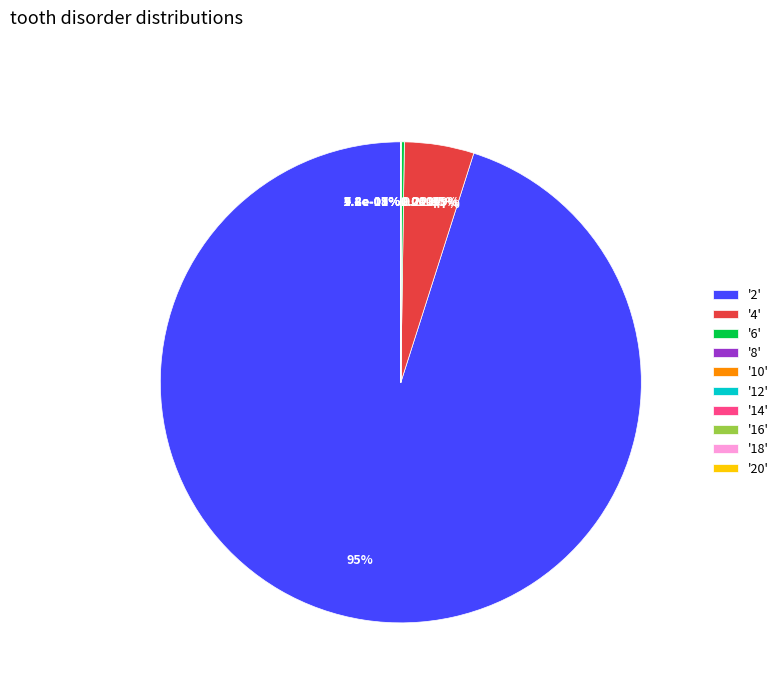

Rank the categories by value from lowest to highest.

20, 18, 16, 14, 12, 10, 8, 6, 4, 2